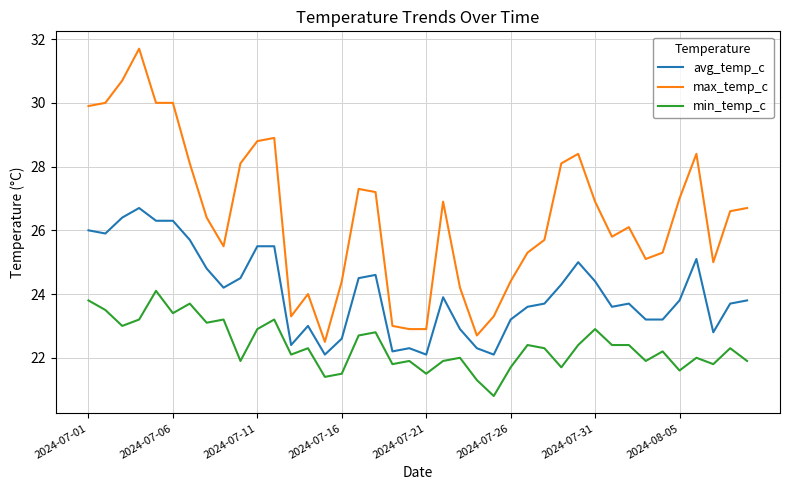

Is this an area chart (filled region under the line)?

No